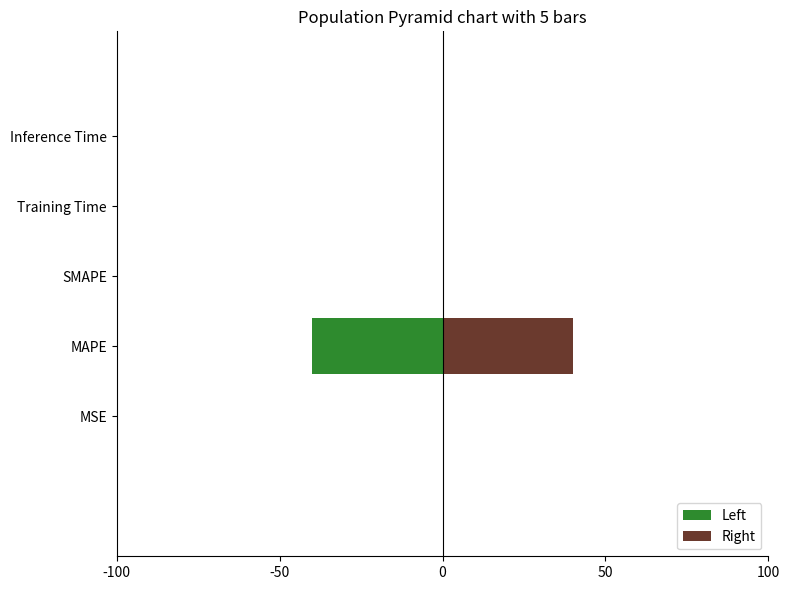

Reading left to right, what are all the values shown in this chart?

Left: -0.0	-40.0	0.0	-0.0	-0.0
Right: 0.0	40.0	0.0	0.0	0.0